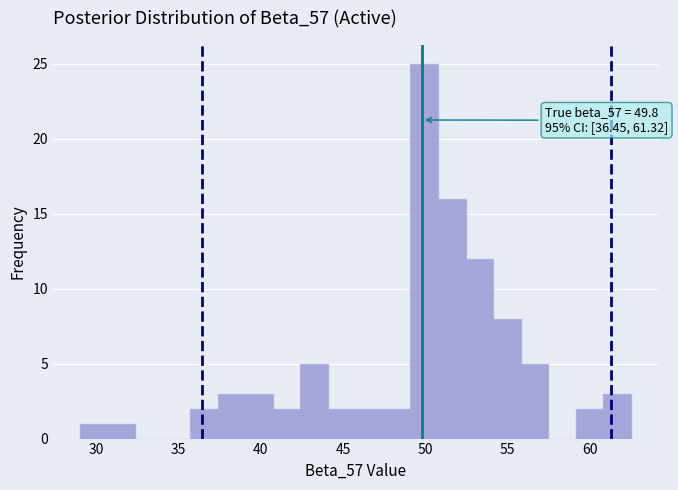

Around what value on the x-axis is the tallest bar? Give the approximate position of its centre, as read against the axis.

50.0